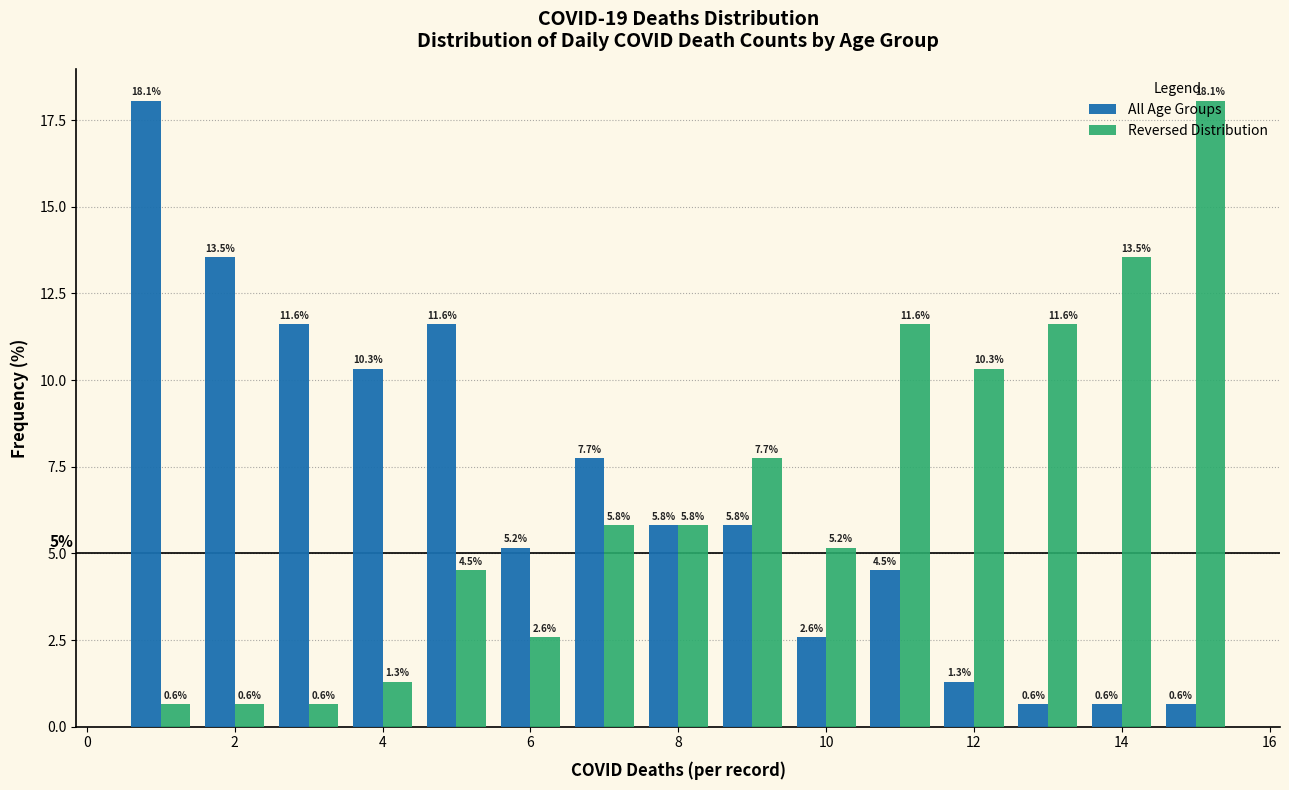

In the All Age Groups series, which range on the x-axis has the tallest bar?

0.5 to 1.5